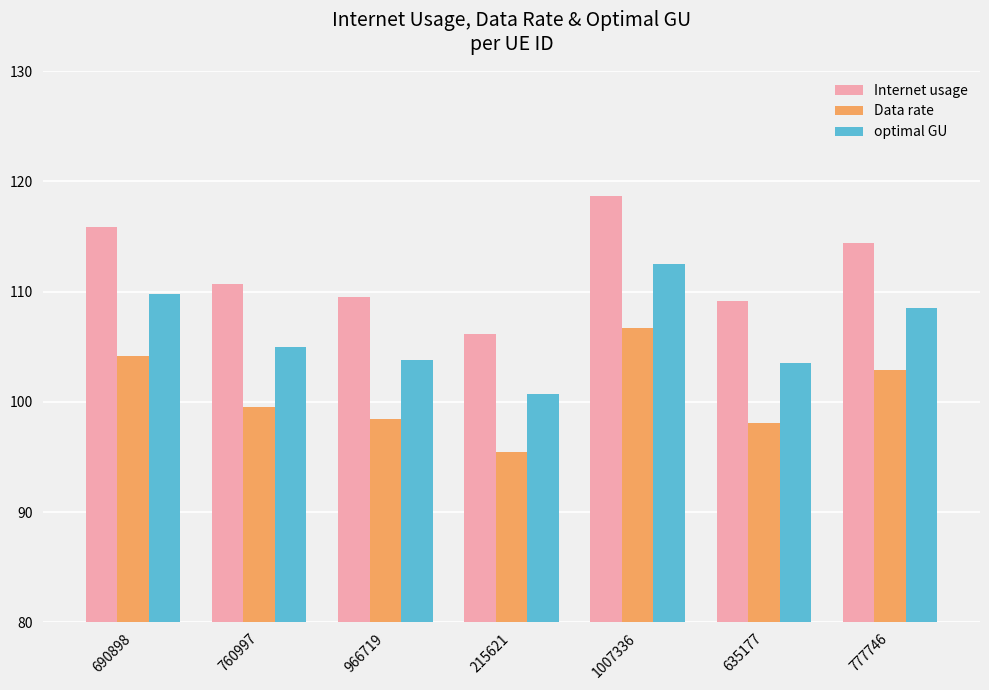

The value of optimal GU at 966719 is 179.9. True or false?

False